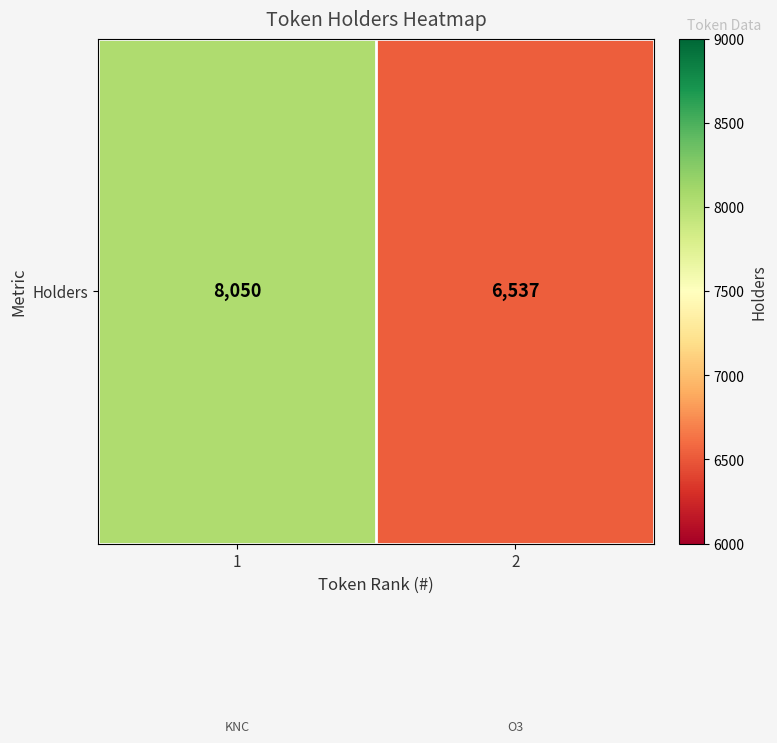

Reading right to left, what are all the values shown in this chart?

6537	8050